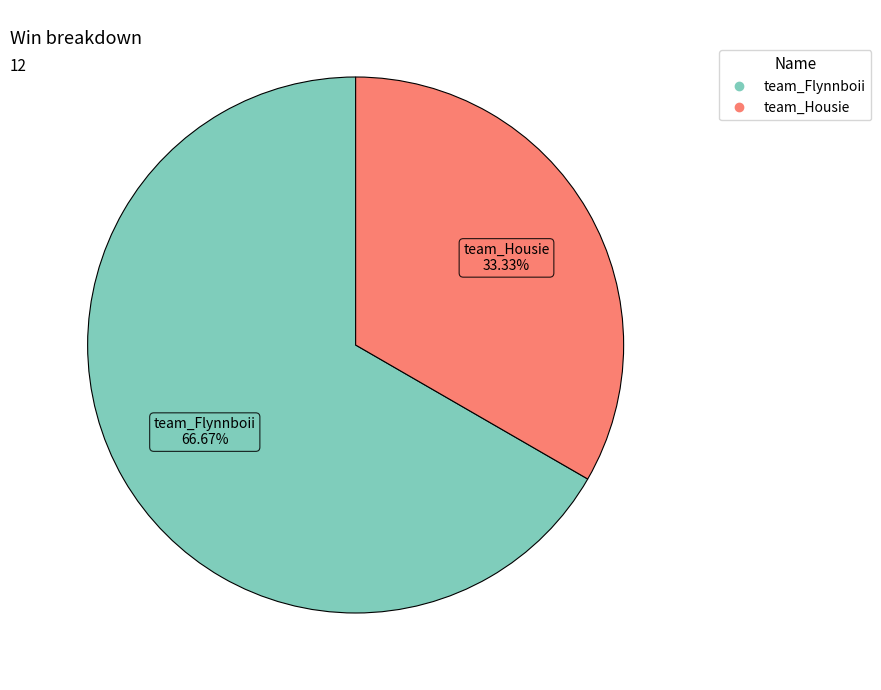

Which slice is the largest?

team_Flynnboii